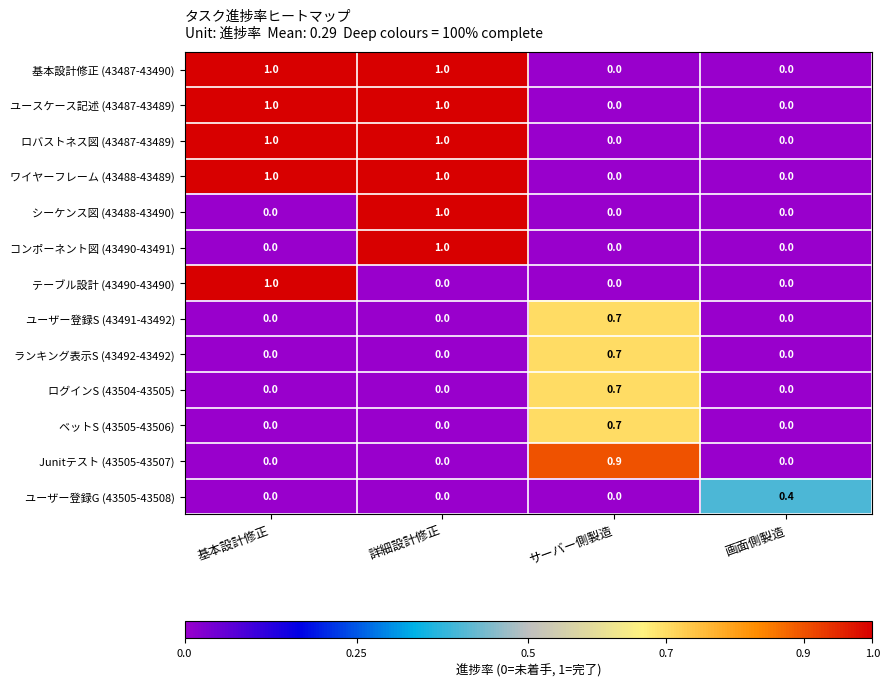

Which series changed the most between サーバー側製造 and 画面側製造?

Junitテスト (43505-43507)